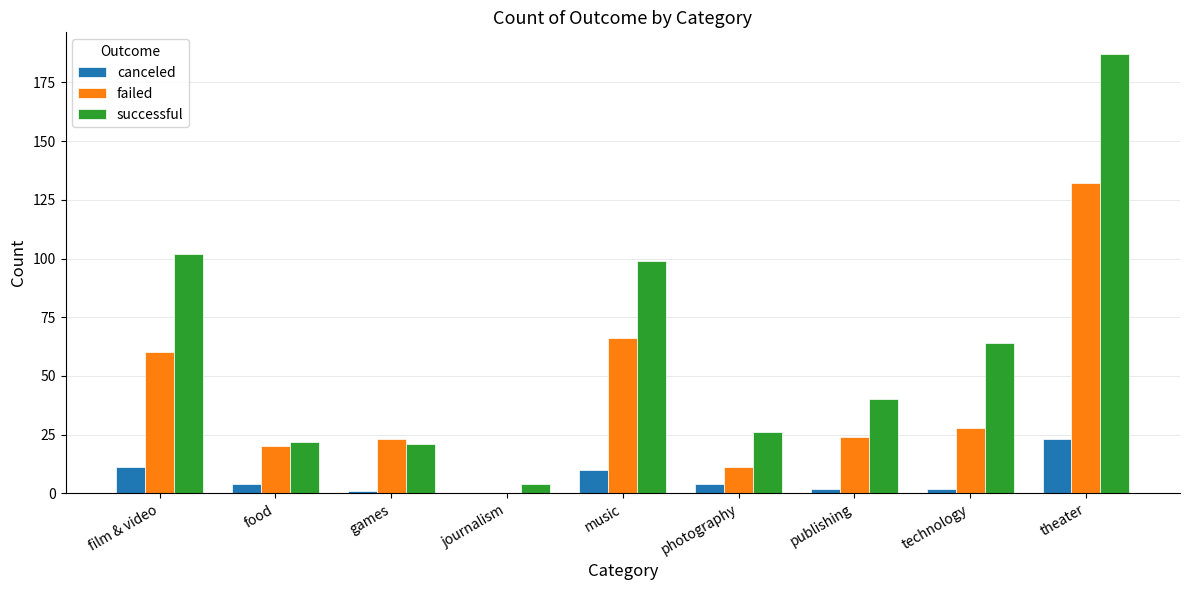

How many data points does each series have?

9